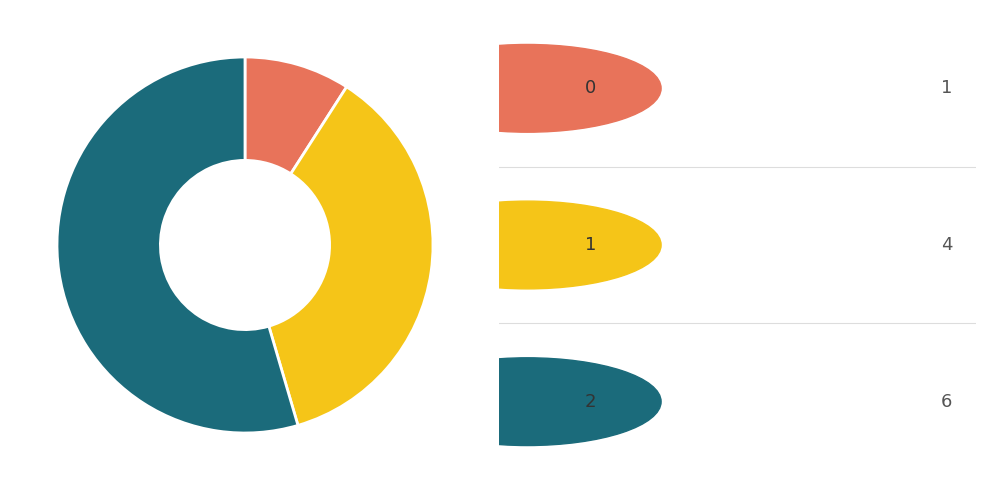

Is there any slice that represents more than half of the pie?

Yes